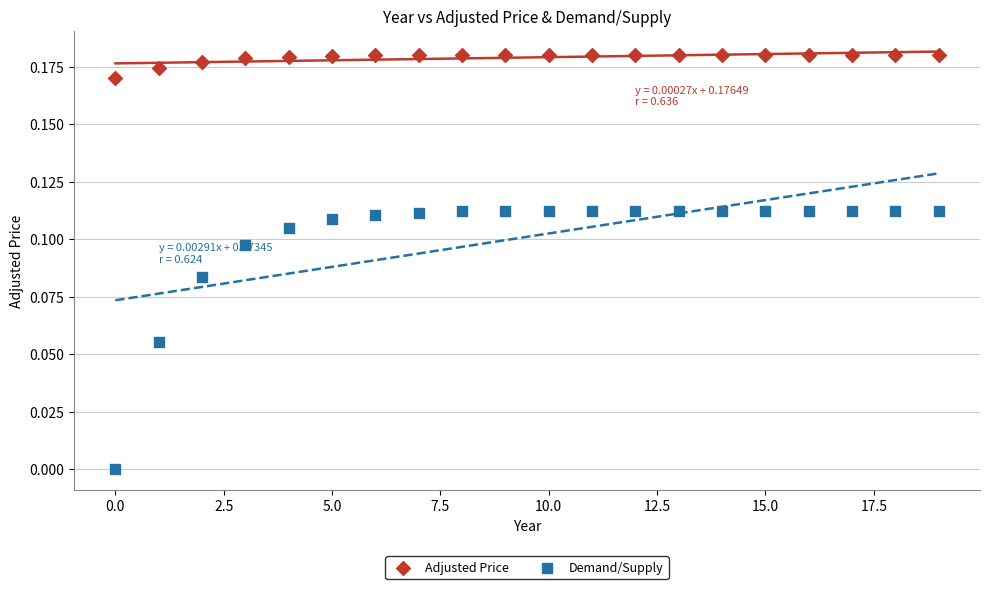

What are all the series names shown in the legend?

Adjusted Price, Demand/Supply